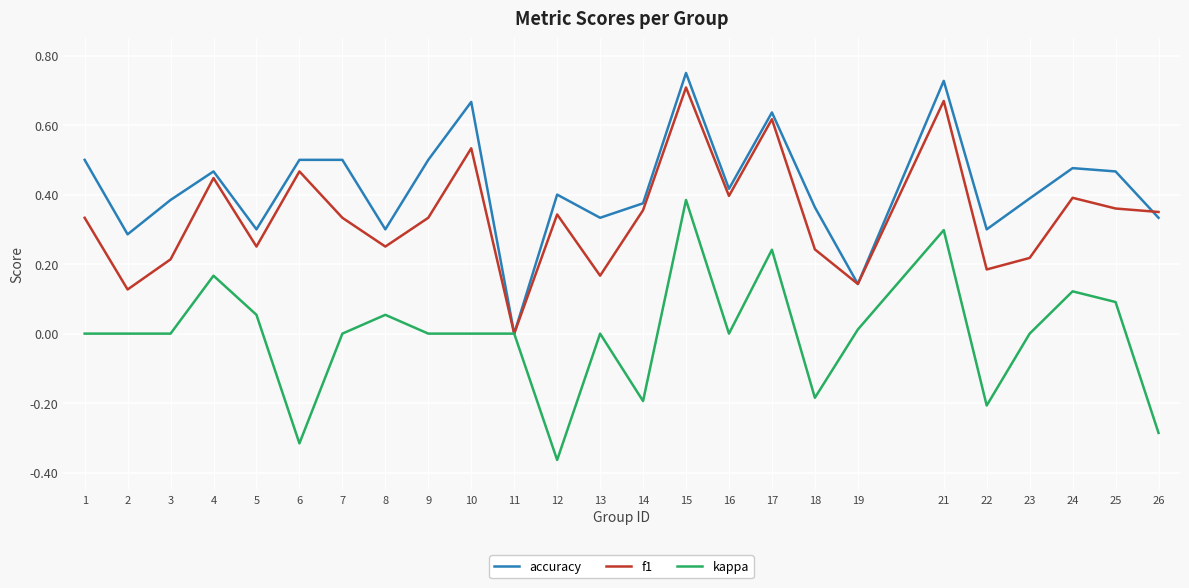

Is the value of f1 at 18 greater than the value of accuracy at 26?

No